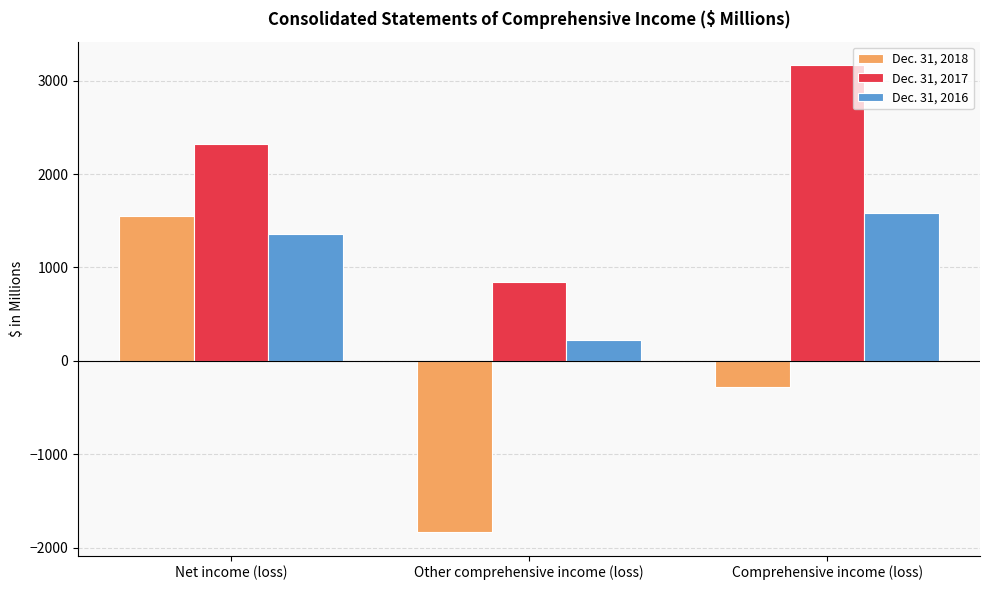

What is the value of the Dec. 31, 2017 bar at the 3rd from the left?

3168.8